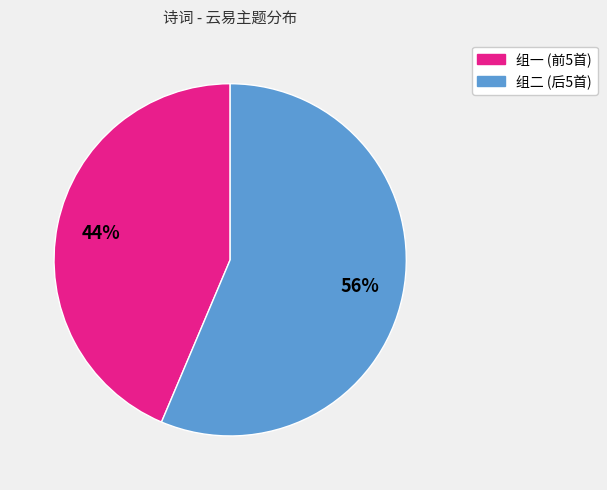

To the nearest percent, what is the average slice percentage?

50%